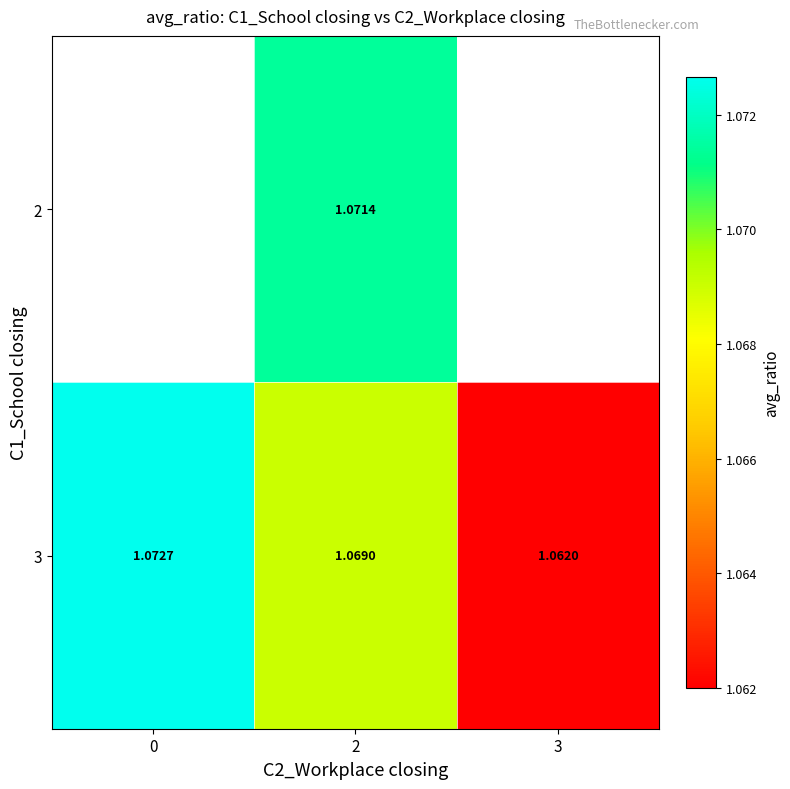

What is the minimum value shown in the chart?

1.1